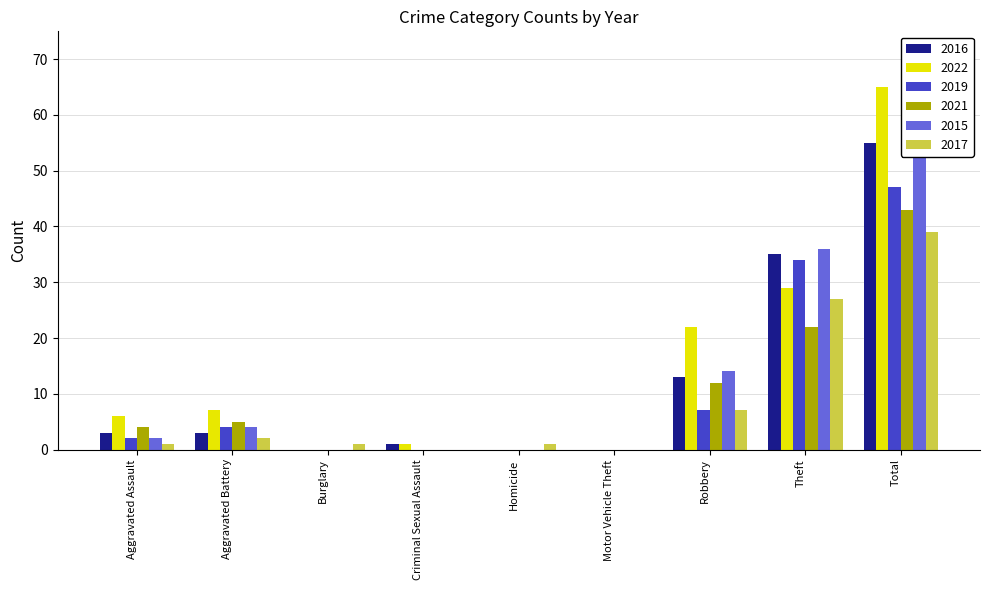

How many data points in 2017 are less than 1?

2